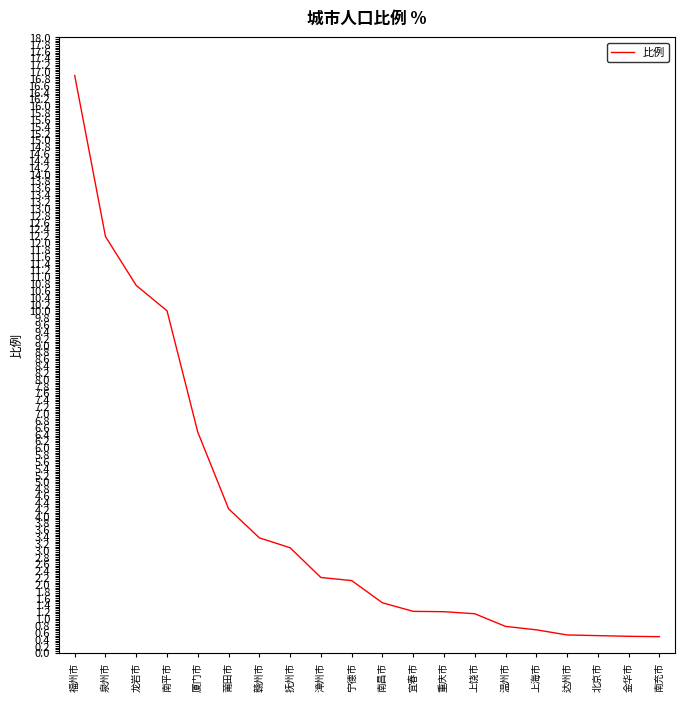

At which category does the chart reach its peak across all series?

福州市